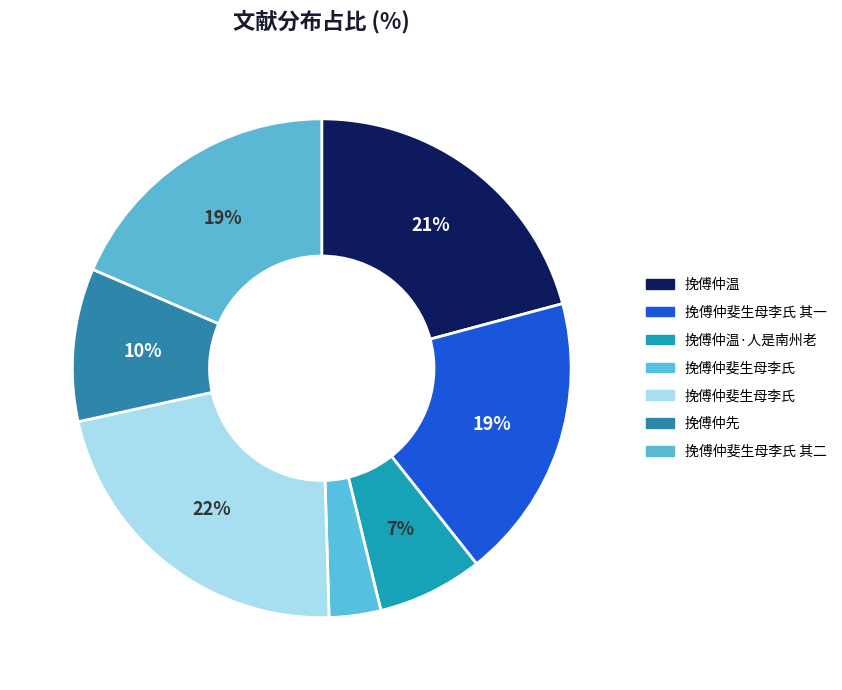

Count the number of slices in the pie.

7